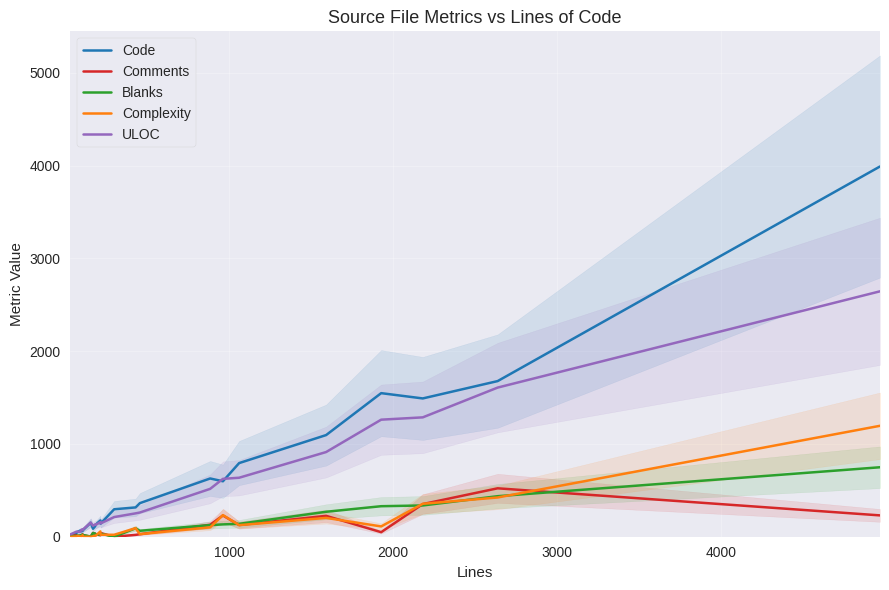

What is the highest value of the Complexity series?

1196